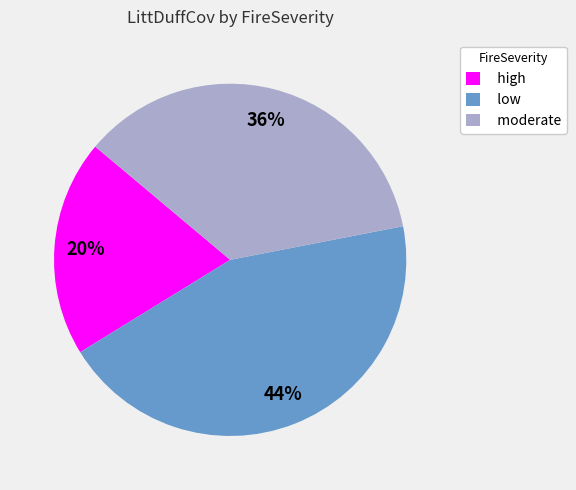

Do low and high together represent more than half of the pie?

Yes